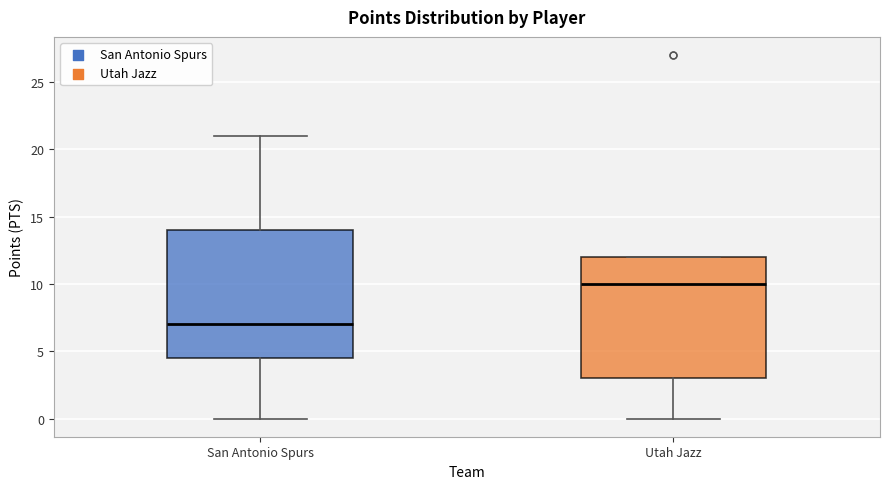

Which box has the lowest median line?

San Antonio Spurs